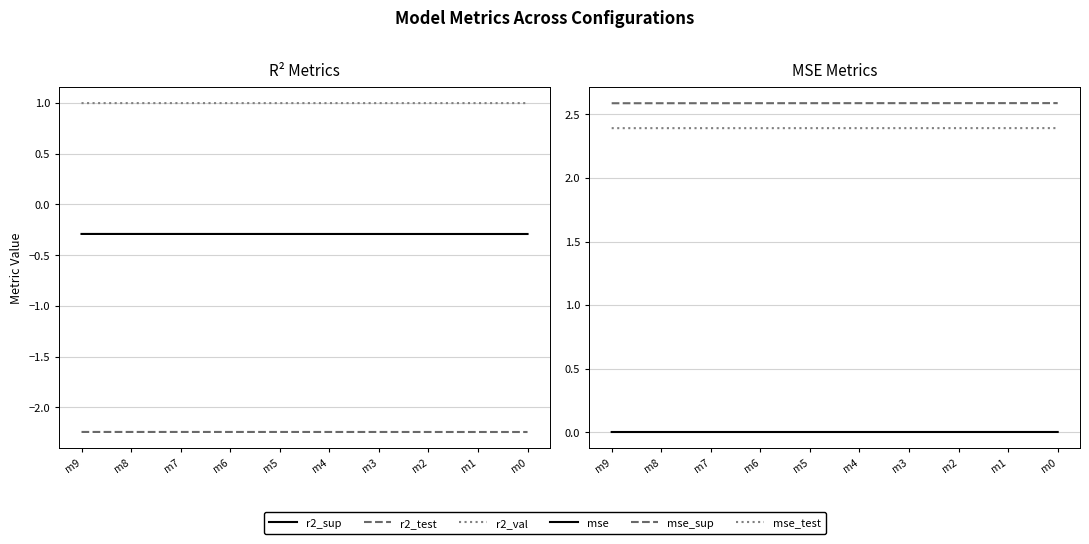

Reading left to right, list all the values displayed in this chart.

r2_sup: -0.3	-0.3	-0.3	-0.3	-0.3	-0.3	-0.3	-0.3	-0.3	-0.3
r2_test: -2.2	-2.2	-2.2	-2.2	-2.2	-2.2	-2.2	-2.2	-2.2	-2.2
r2_val: 1.0	1.0	1.0	1.0	1.0	1.0	1.0	1.0	1.0	1.0
mse: 0.0	0.0	0.0	0.0	0.0	0.0	0.0	0.0	0.0	0.0
mse_sup: 2.6	2.6	2.6	2.6	2.6	2.6	2.6	2.6	2.6	2.6
mse_test: 2.4	2.4	2.4	2.4	2.4	2.4	2.4	2.4	2.4	2.4